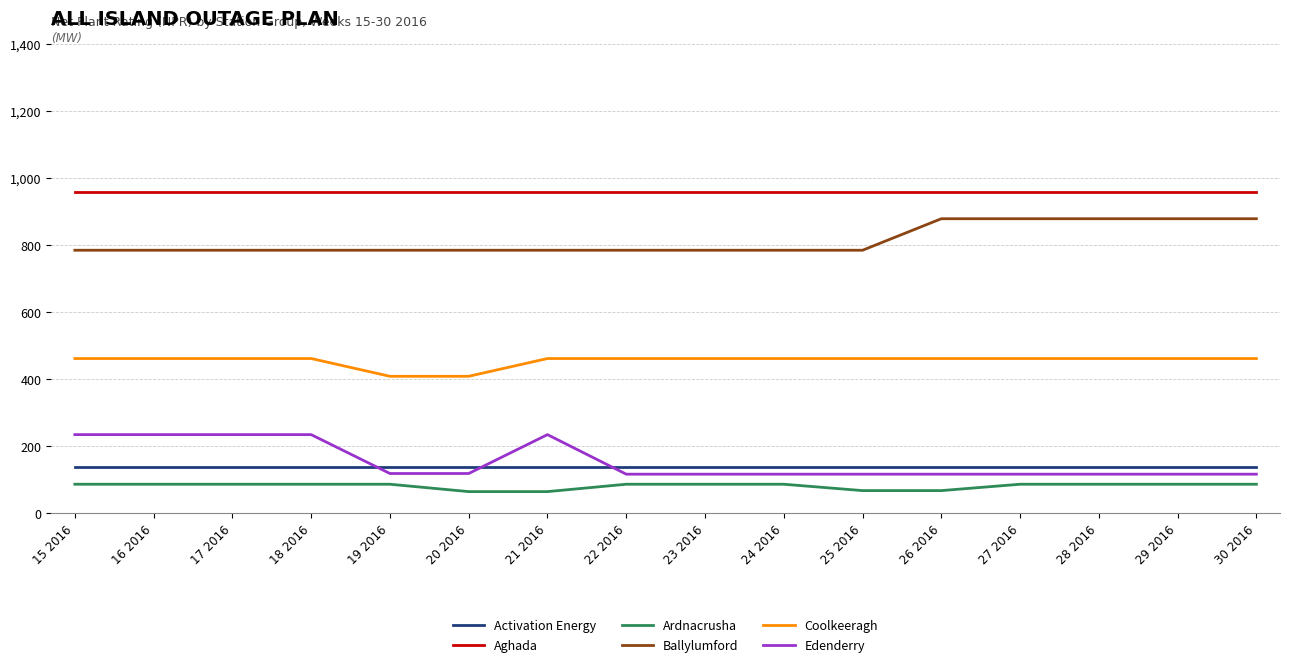

The Activation Energy series shows 47 at 15 2016. True or false?

False